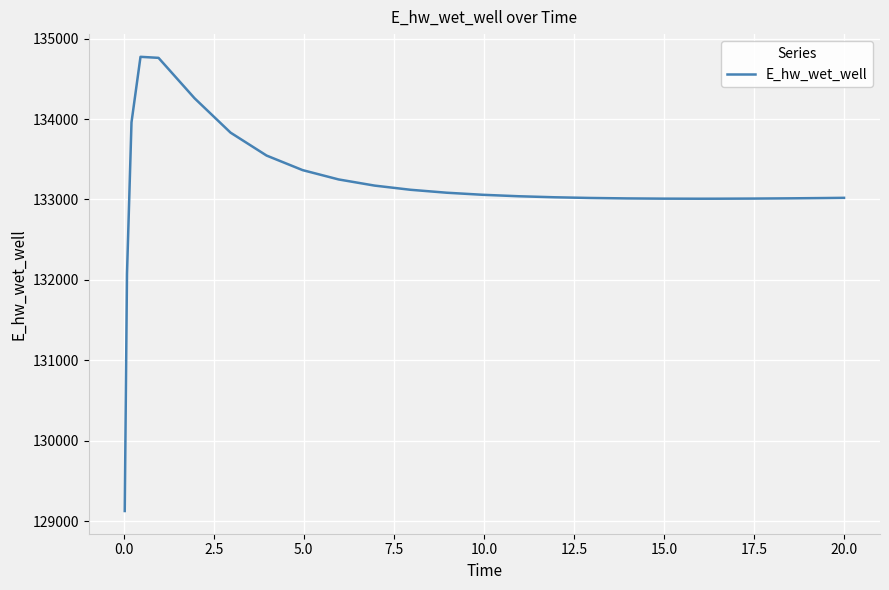

What is the difference between the maximum and minimum values?

5649.5